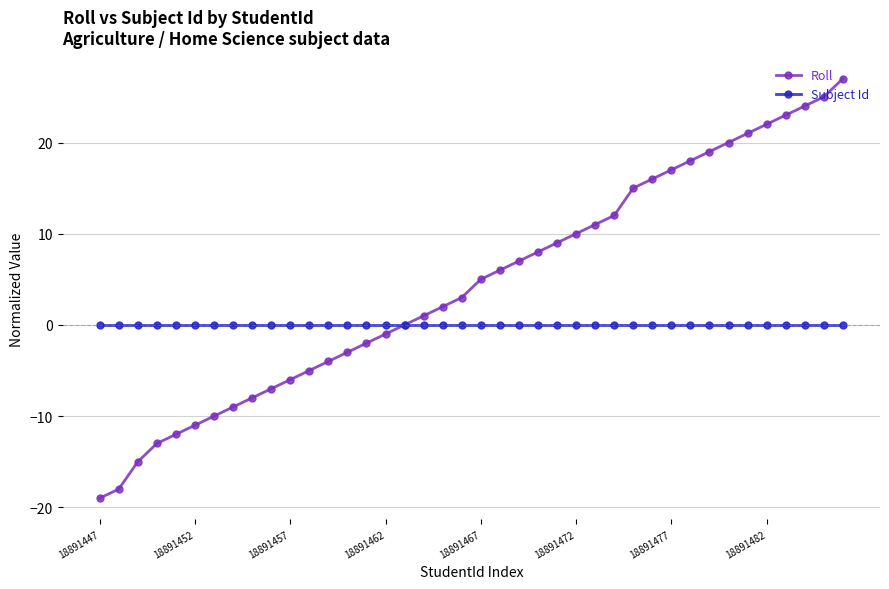

What is the minimum value shown in the chart?

-19